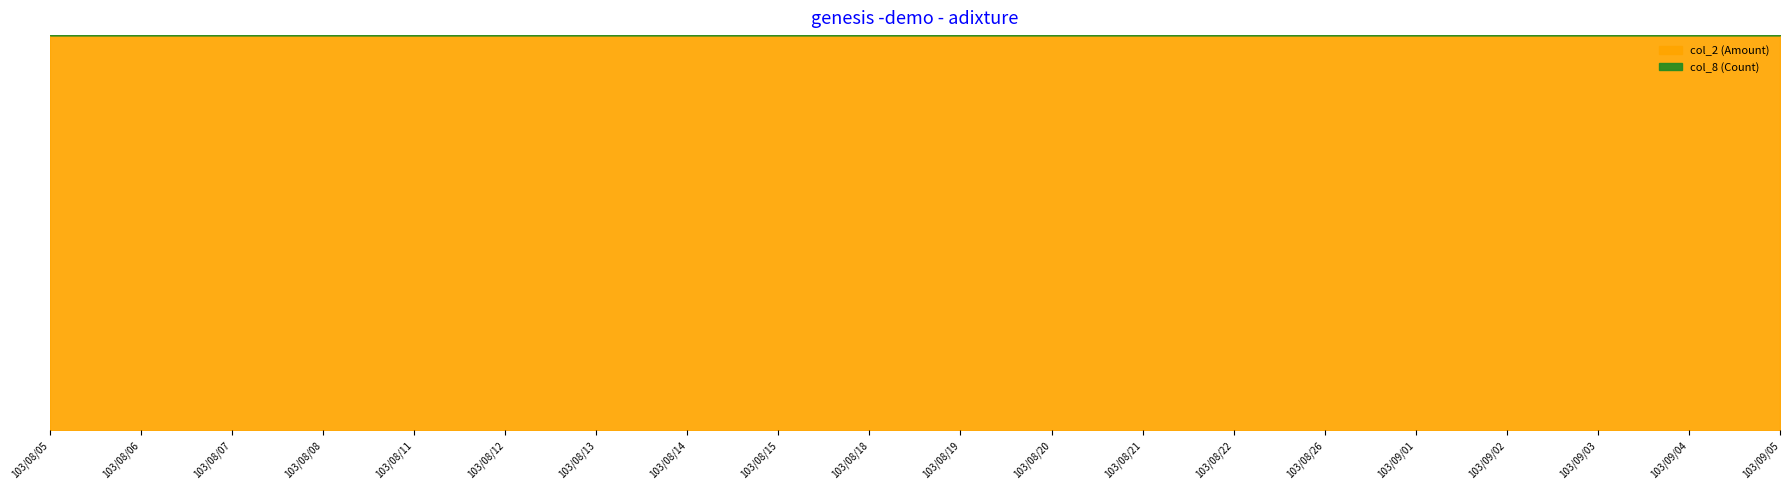

How many interior local peaks does the col_8 (Count) series have?

5